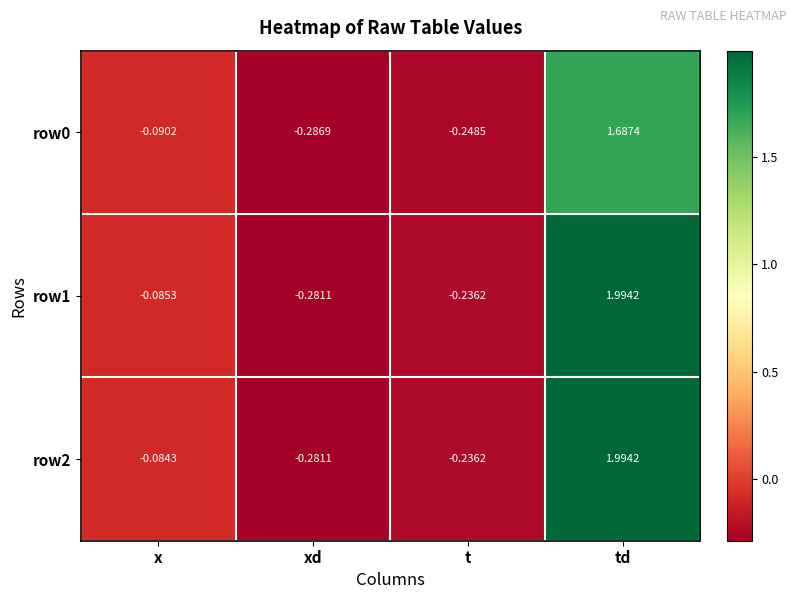

At which label does row2 reach its peak?

td